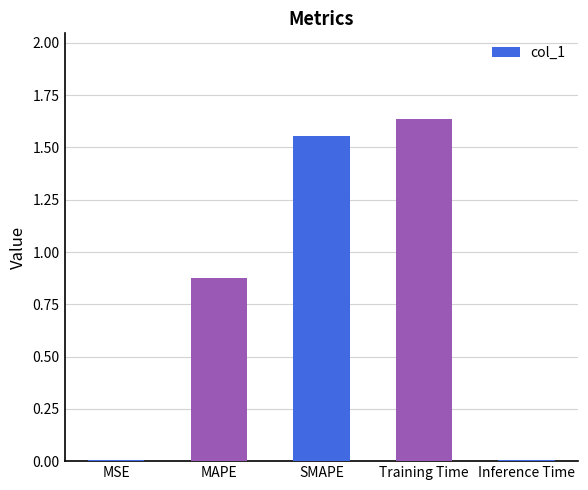

What is the change in value from Training Time to Inference Time?

-1.6